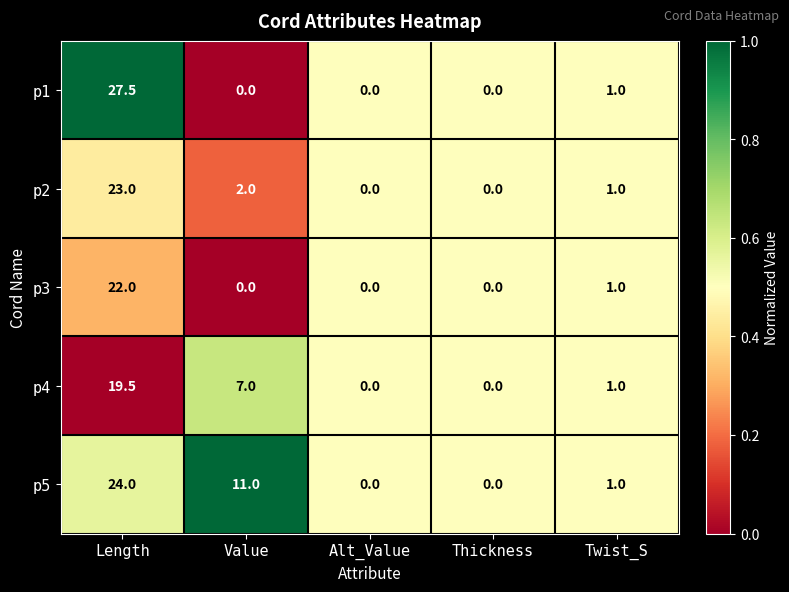

Rank the series by their maximum value, from lowest to highest.

p4, p3, p2, p5, p1